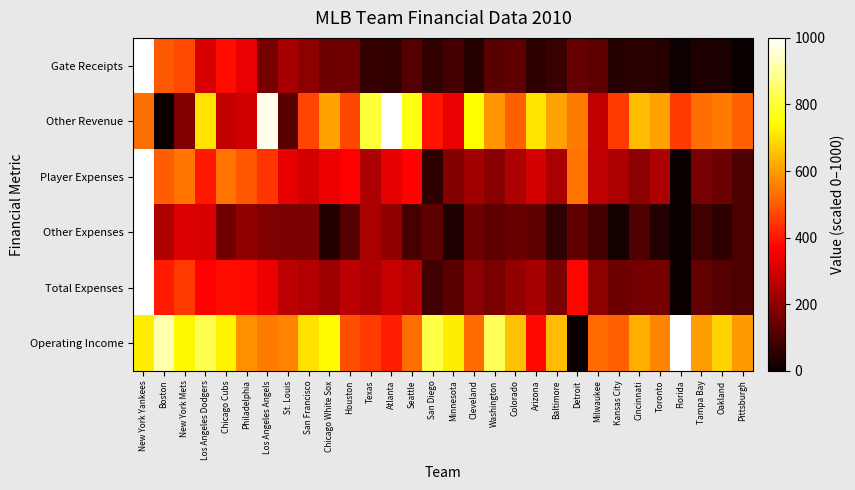

What is the difference between the highest and lowest values at Arizona?

648.3